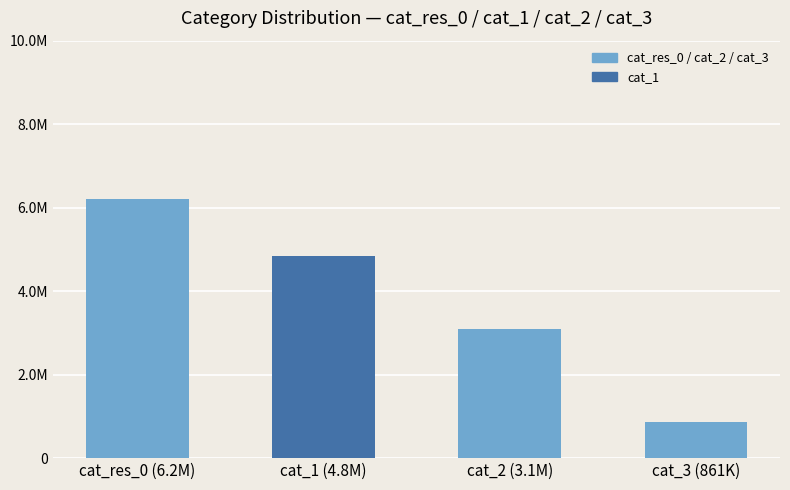

What is the label of the 1st bar from the left?

cat_res_0 (6.2M)